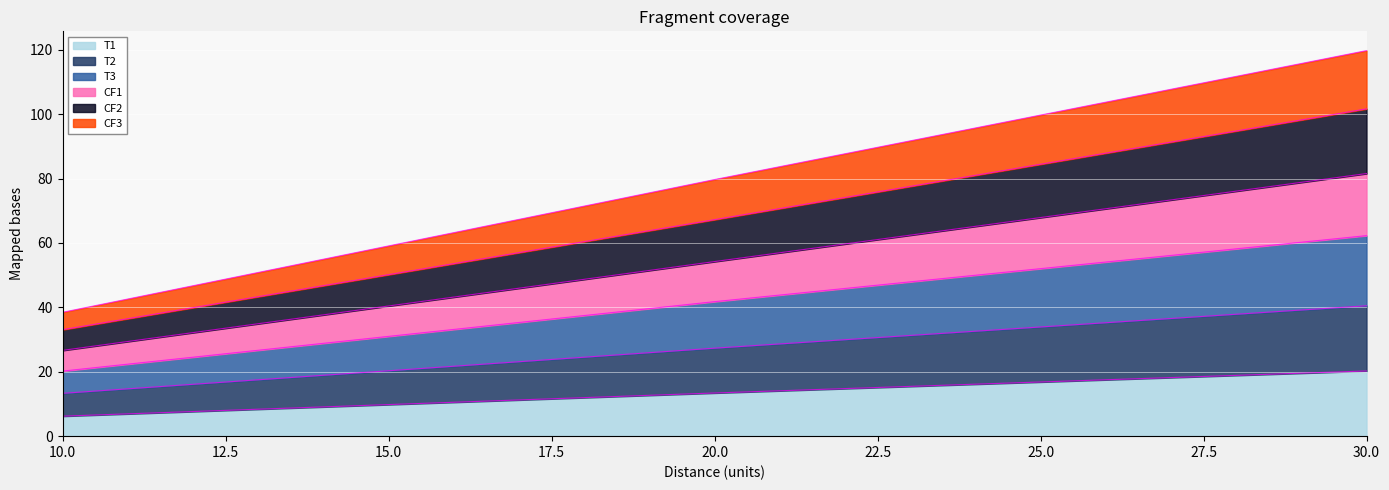

What is the maximum value for T1?

20.2